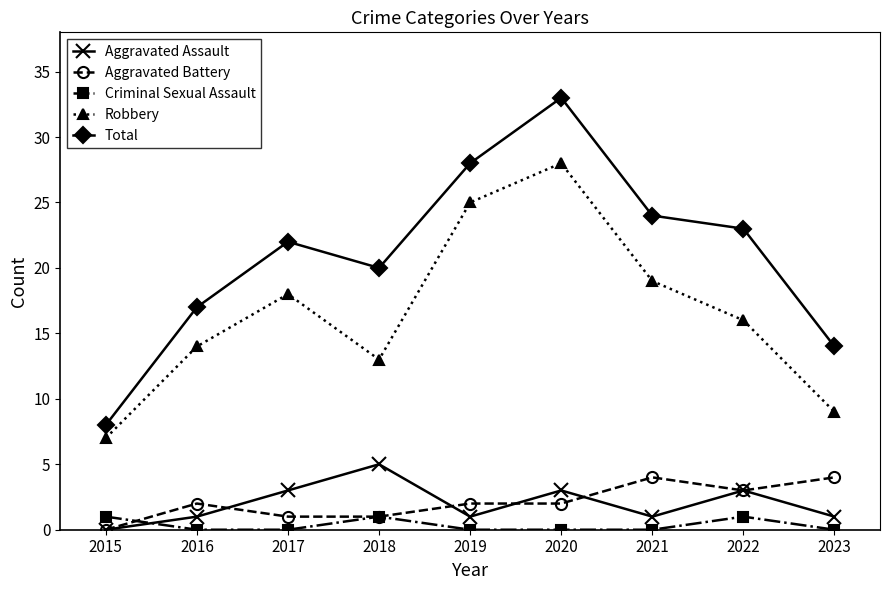

What is the difference between the highest and lowest values at 2021?

24